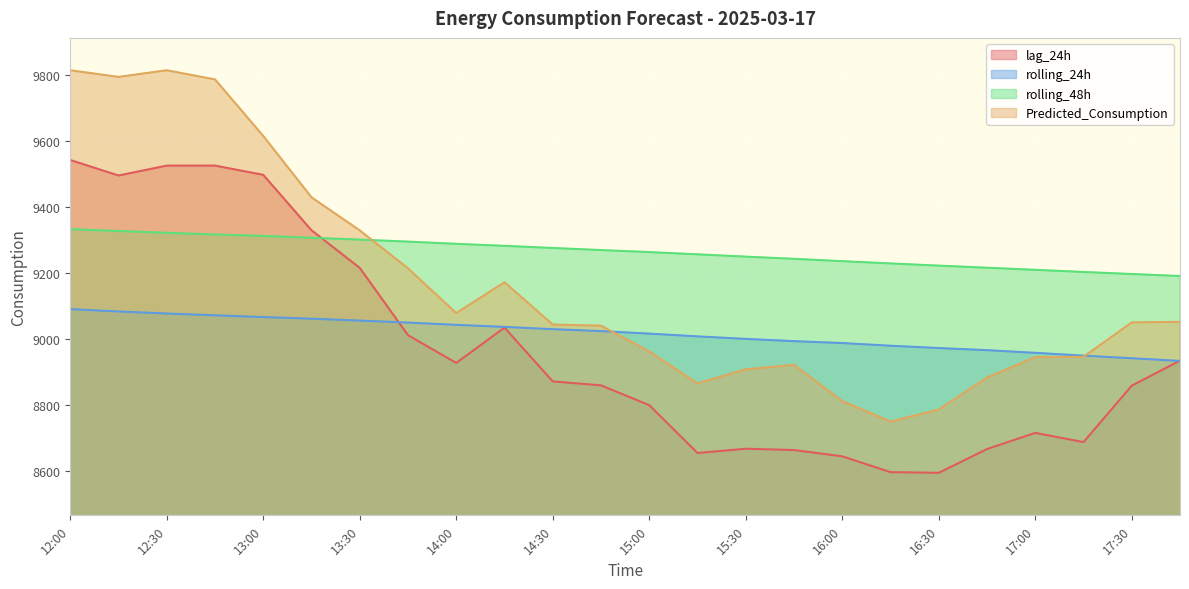

Reading right to left, transcribe all the data shown in this chart.

lag_24h: 17:45=8934.0	17:30=8858.0	17:15=8687.0	17:00=8715.0	16:45=8666.0	16:30=8594.0	16:15=8596.0	16:00=8644.0	15:45=8663.0	15:30=8667.0	15:15=8654.0	15:00=8799.0	14:45=8859.0	14:30=8871.0	14:15=9034.0	14:00=8927.0	13:45=9011.0	13:30=9215.0	13:15=9329.0	13:00=9497.0	12:45=9525.0	12:30=9525.0	12:15=9495.0	12:00=9542.0
rolling_24h: 17:45=8933.1	17:30=8941.2	17:15=8949.1	17:00=8957.6	16:45=8965.7	16:30=8972.1	16:15=8979.1	16:00=8987.2	15:45=8993.0	15:30=8999.8	15:15=9007.5	15:00=9015.8	14:45=9023.4	14:30=9029.3	14:15=9036.3	14:00=9042.5	13:45=9049.3	13:30=9055.3	13:15=9061.0	13:00=9066.0	12:45=9071.3	12:30=9076.7	12:15=9083.0	12:00=9089.9
rolling_48h: 17:45=9190.4	17:30=9196.5	17:15=9202.7	17:00=9209.2	16:45=9215.6	16:30=9221.9	16:15=9228.5	16:00=9235.4	15:45=9242.5	15:30=9249.2	15:15=9256.1	15:00=9263.0	14:45=9269.1	14:30=9275.4	14:15=9281.8	14:00=9288.0	13:45=9294.7	13:30=9300.8	13:15=9306.3	13:00=9312.0	12:45=9316.2	12:30=9321.4	12:15=9327.0	12:00=9332.4
Predicted_Consumption: 17:45=9051.6	17:30=9049.8	17:15=8945.6	17:00=8944.6	16:45=8882.7	16:30=8785.7	16:15=8749.3	16:00=8811.3	15:45=8921.3	15:30=8907.6	15:15=8864.9	15:00=8961.8	14:45=9039.9	14:30=9043.4	14:15=9171.4	14:00=9078.2	13:45=9213.5	13:30=9328.7	13:15=9428.9	13:00=9614.9	12:45=9786.3	12:30=9814.0	12:15=9793.9	12:00=9814.0